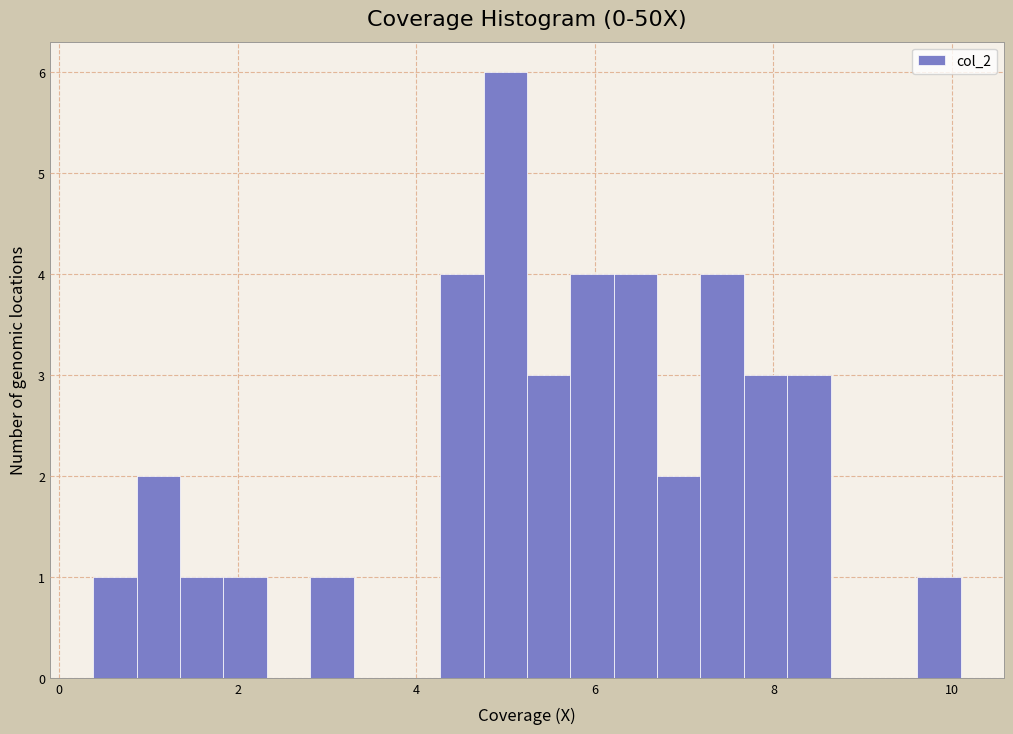

Read against the x-axis, roughly where is the centre of the tallest bar?

5.0